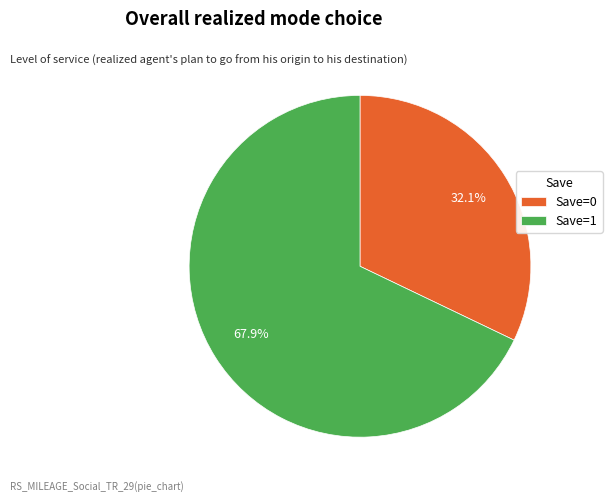

What is the majority slice?

Save=1